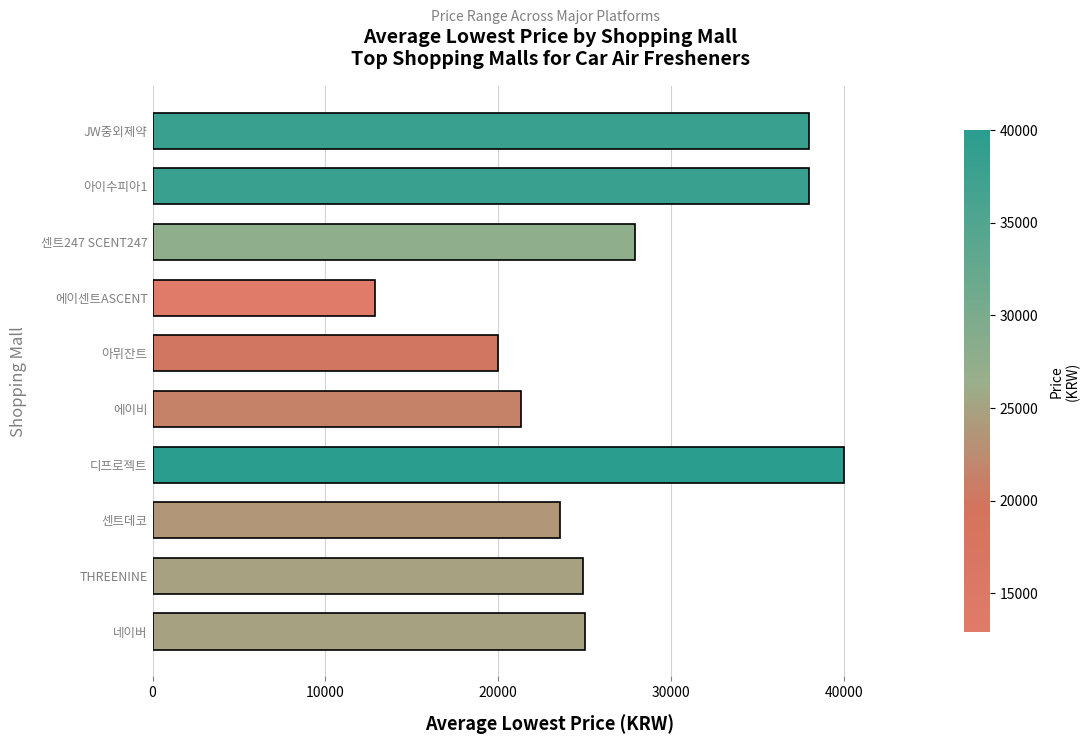

What is the average value?

27160